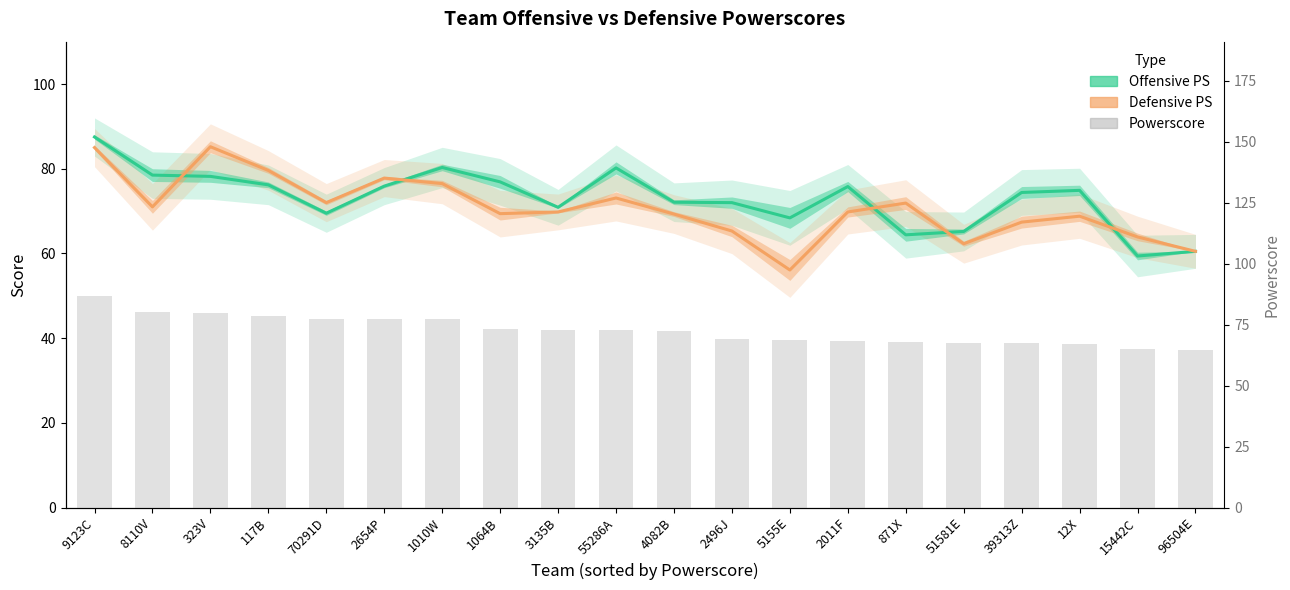

What is the maximum value for Offensive PS?

87.5